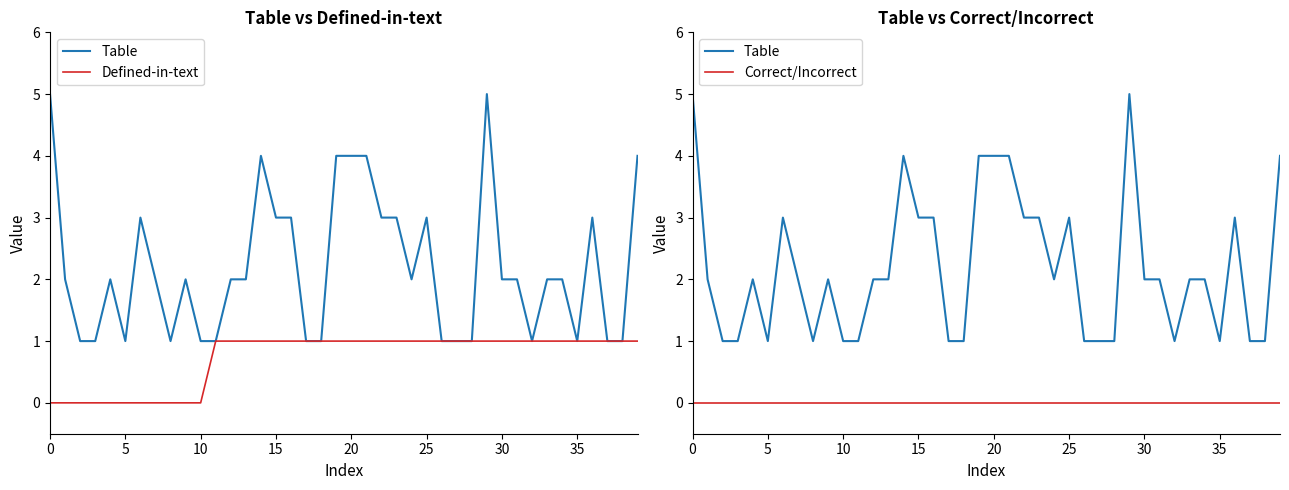

Is it true that Defined-in-text equals 2 at 26?

False